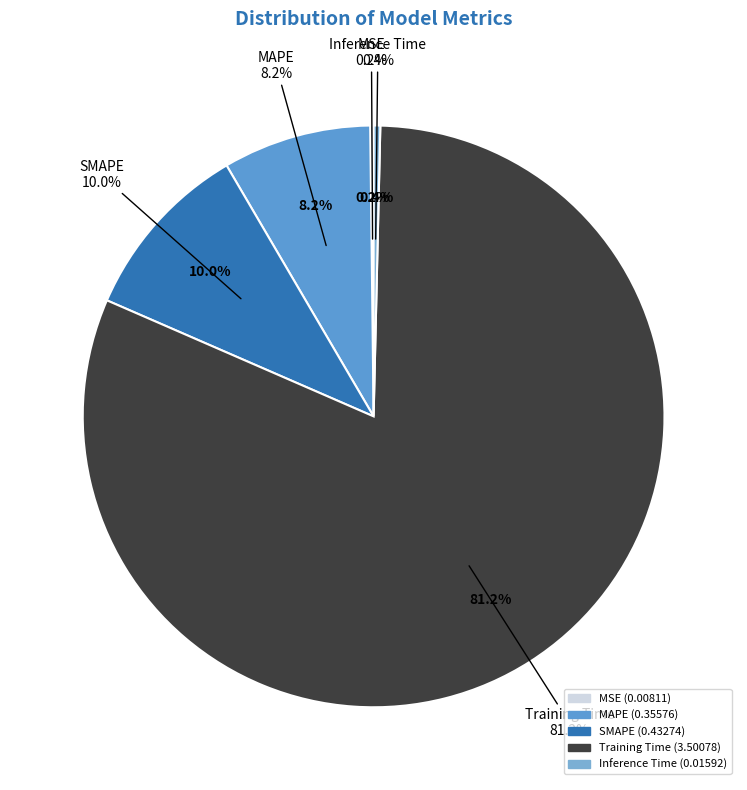

What percentage is NOT represented by Training Time?

18.8%